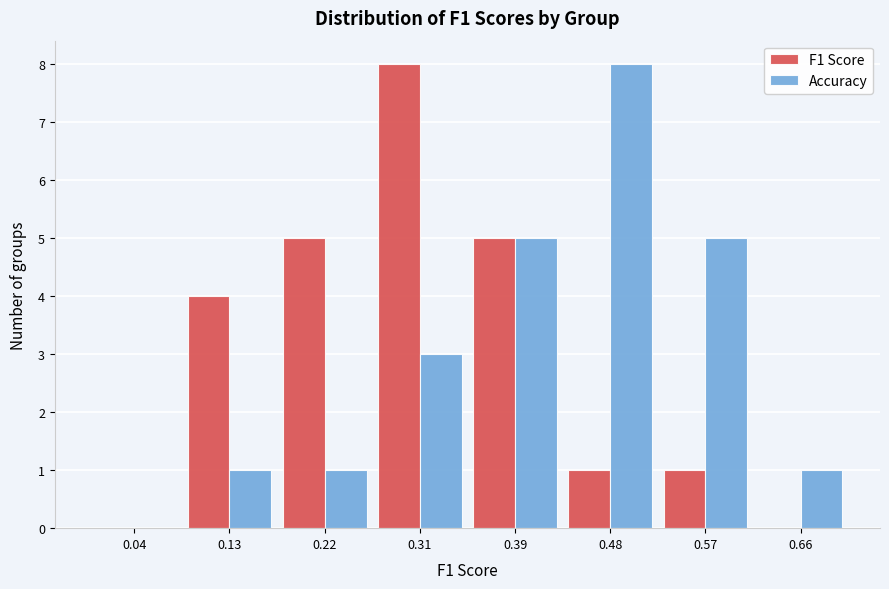

Reading left to right, transcribe this chart: for each range on the x-axis, give the height of each series' bar. Neither the bar edges nor the heights are printed on the chart, so give them approximately, as read against the axes.

0.00 to 0.09: F1 Score=0	Accuracy=0
0.09 to 0.18: F1 Score=4	Accuracy=1
0.18 to 0.26: F1 Score=5	Accuracy=1
0.26 to 0.35: F1 Score=8	Accuracy=3
0.35 to 0.44: F1 Score=5	Accuracy=5
0.44 to 0.53: F1 Score=1	Accuracy=8
0.53 to 0.61: F1 Score=1	Accuracy=5
0.61 to 0.70: F1 Score=0	Accuracy=1